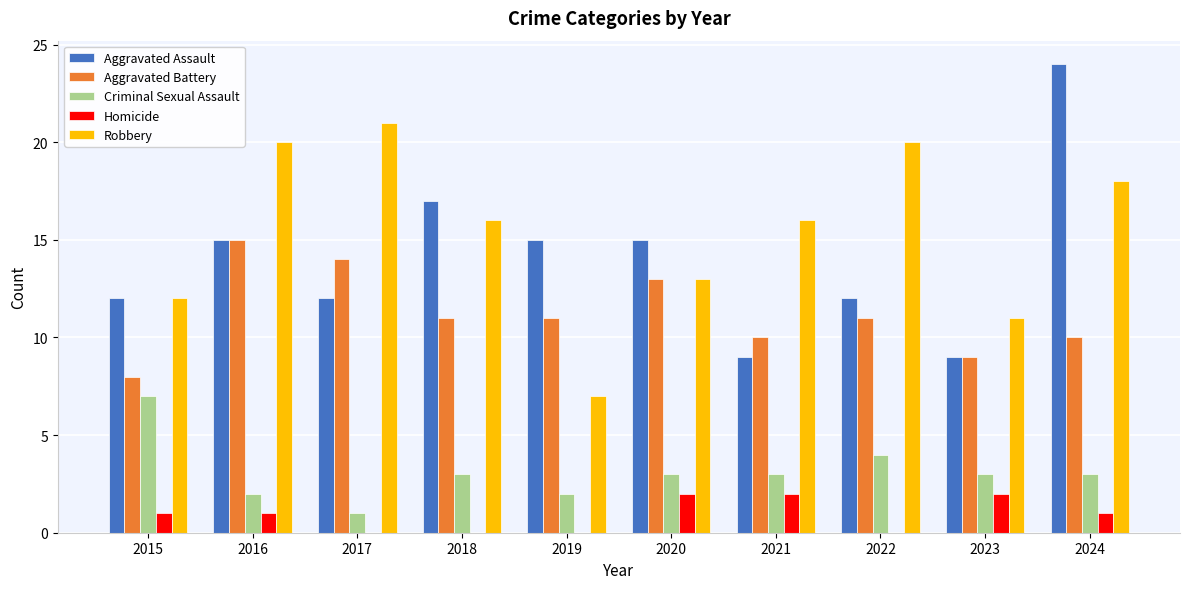

At which label does Criminal Sexual Assault reach its peak?

2015